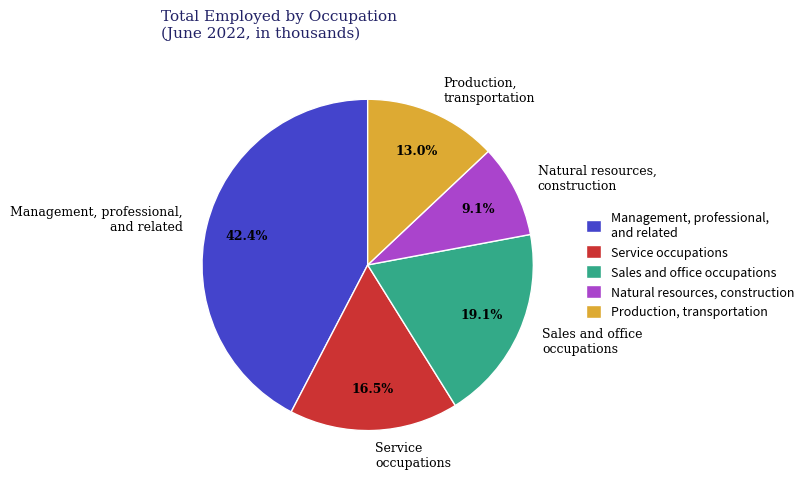

Combined, do Management, professional, and related and Service occupations account for over 50%?

Yes